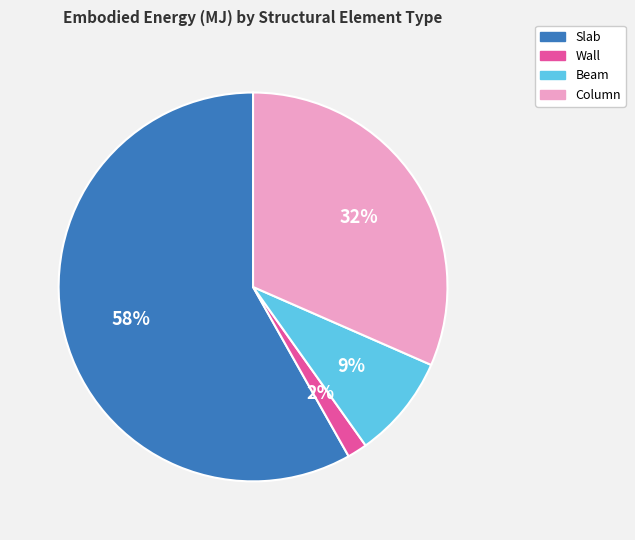

Which slice represents more than half of the pie?

Slab